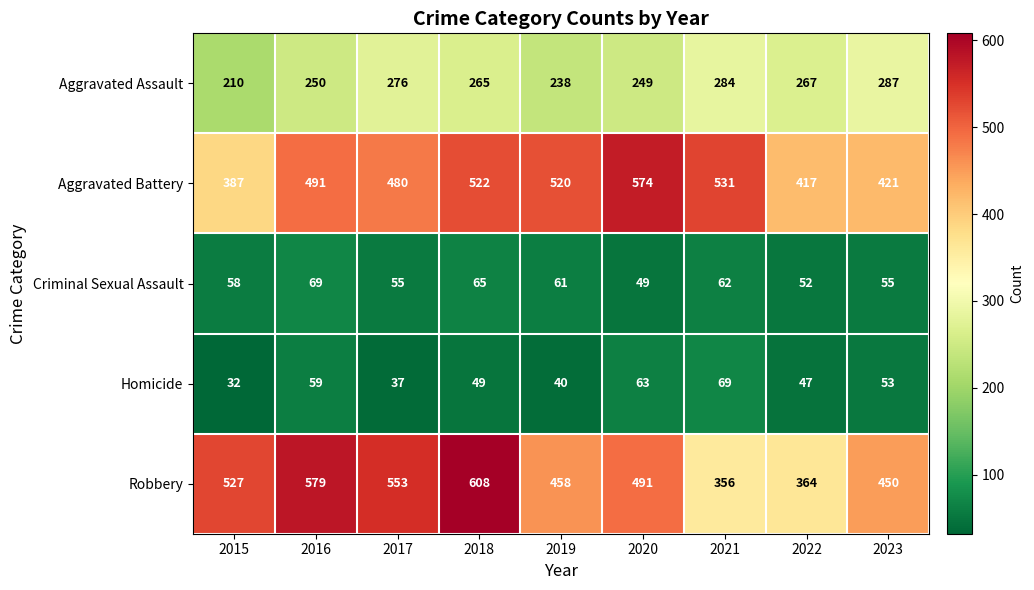

The value of Aggravated Assault at 2016 is 367. True or false?

False